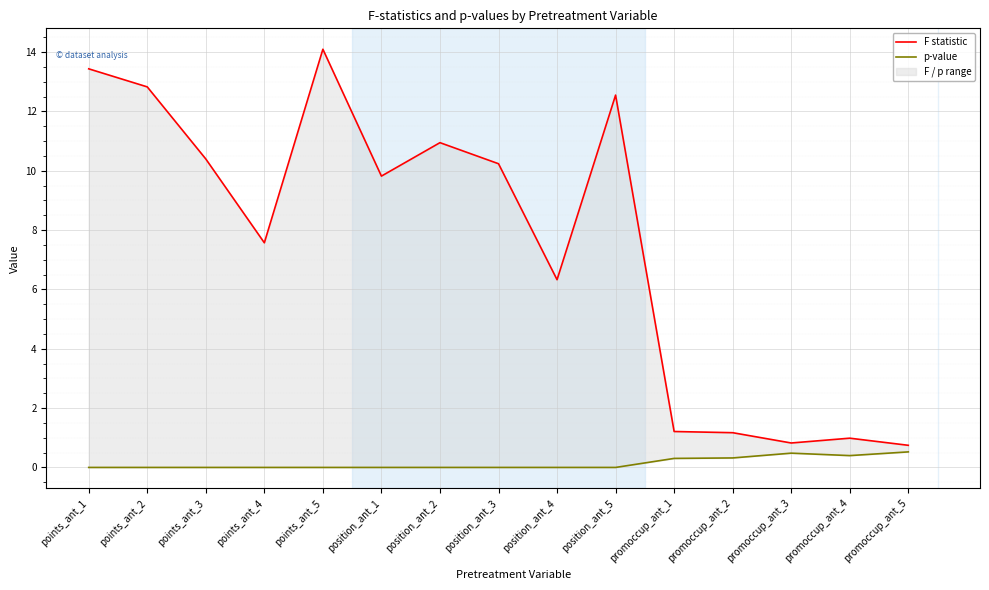

What is the label of the 12th point from the left?

promoccup_ant_2